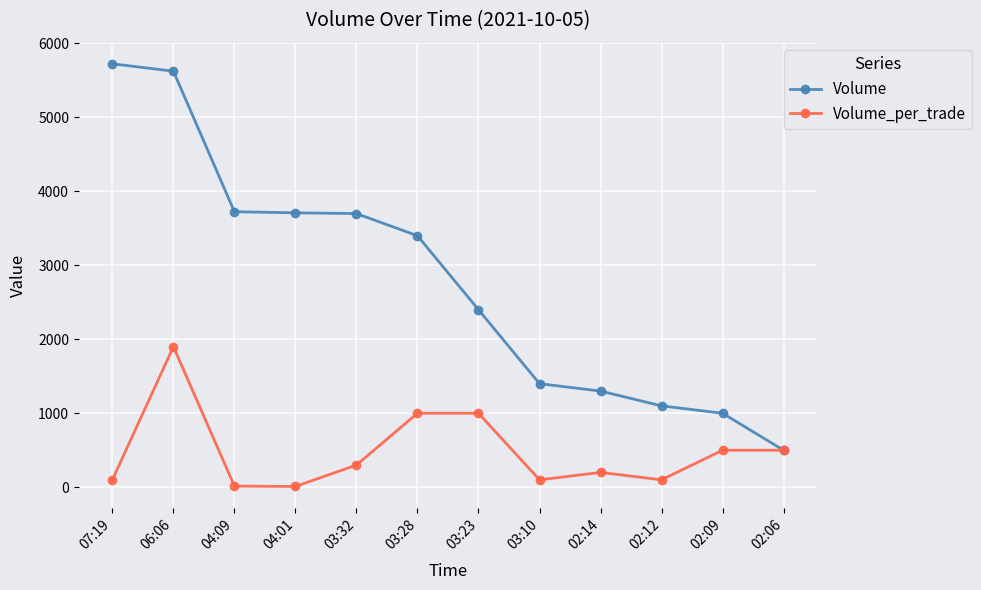

What is the difference between the maximum and second lowest values in the Volume_per_trade series?

1885